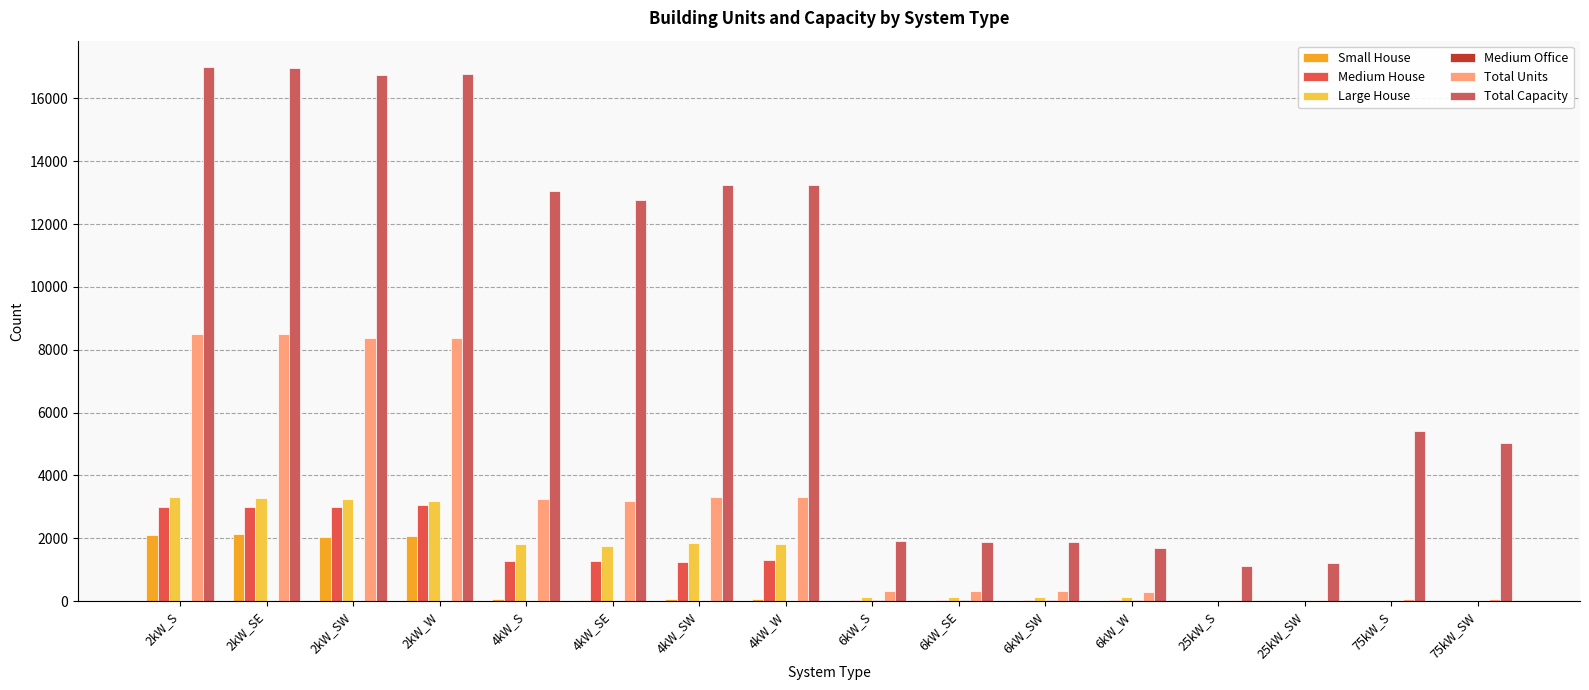

What is the label of the 7th bar from the left?

4kW_SW